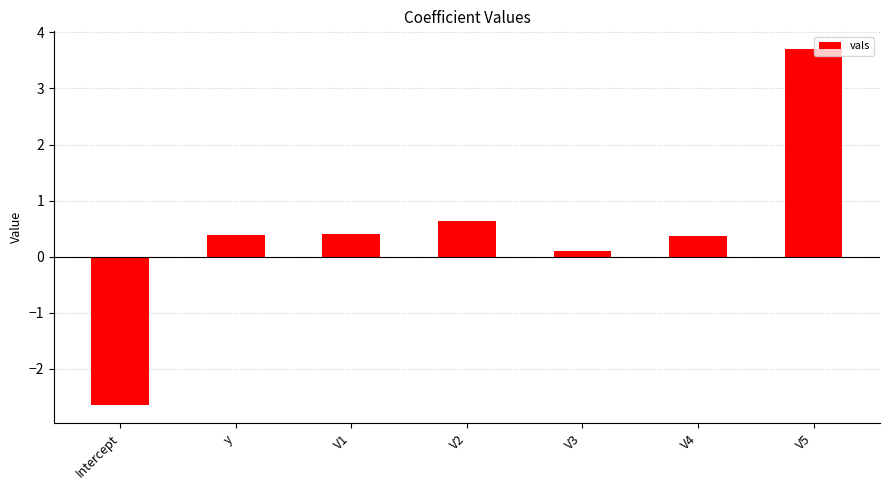

The value at V2 is 0.2. True or false?

False